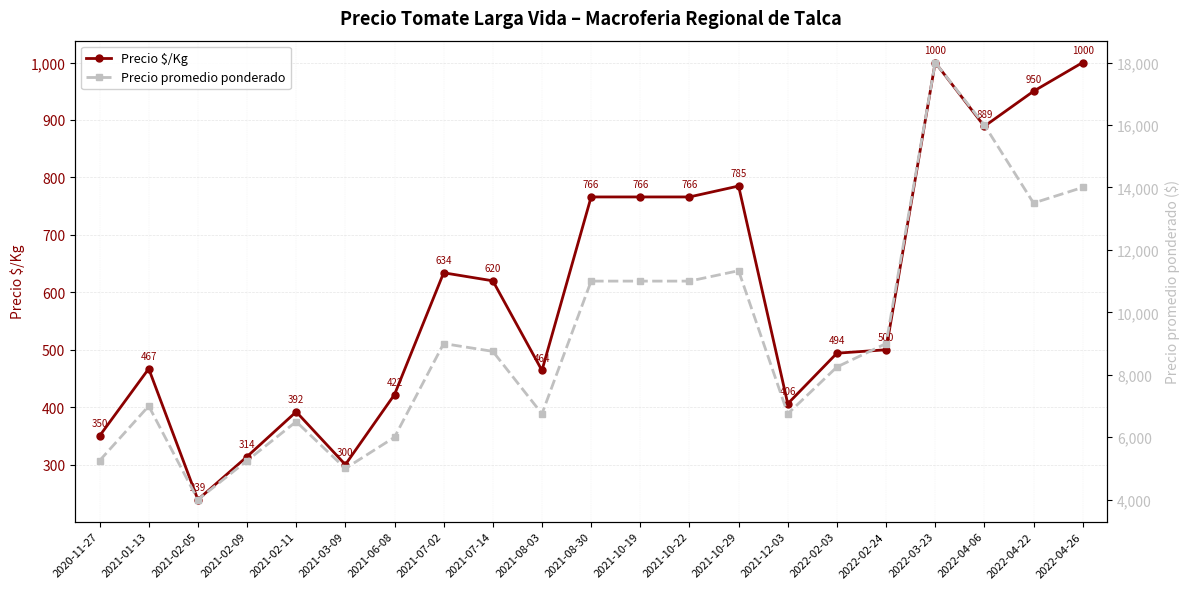

Is it true that Precio promedio ponderado equals 9415 at 2021-02-11?

False